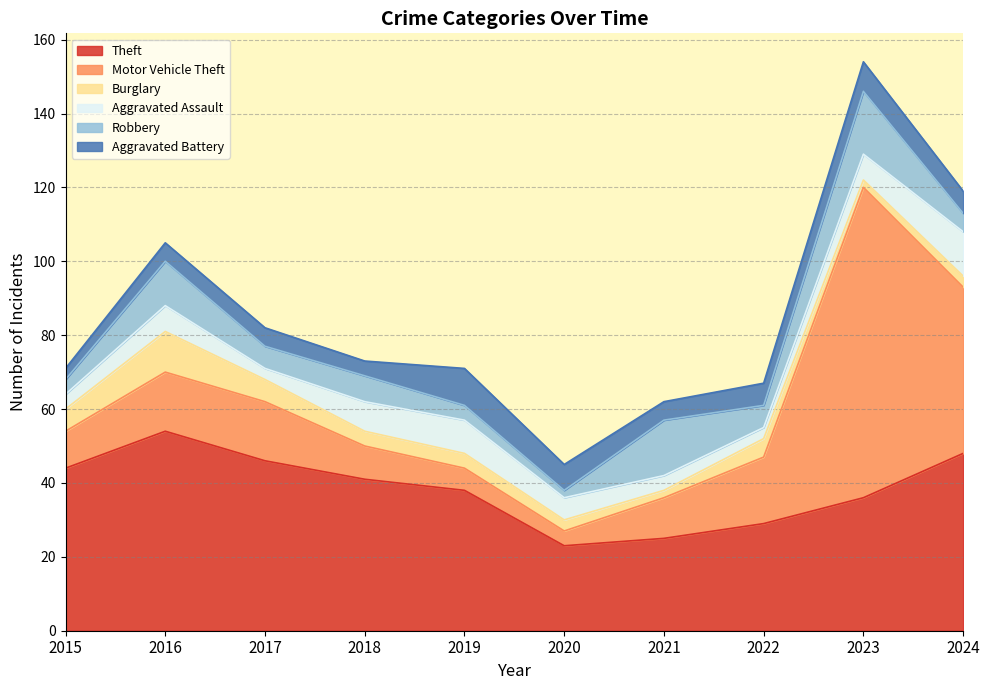

True or false: Aggravated Assault has a value of 3 at 2020.

False